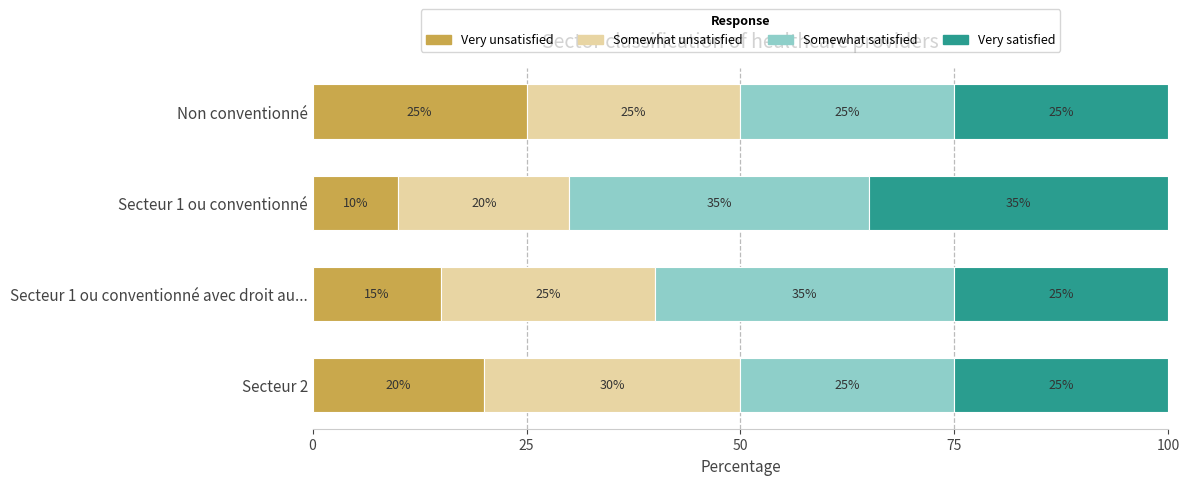

True or false: Very unsatisfied has a value of 8 at Secteur 1 ou conventionné avec droit au....

False